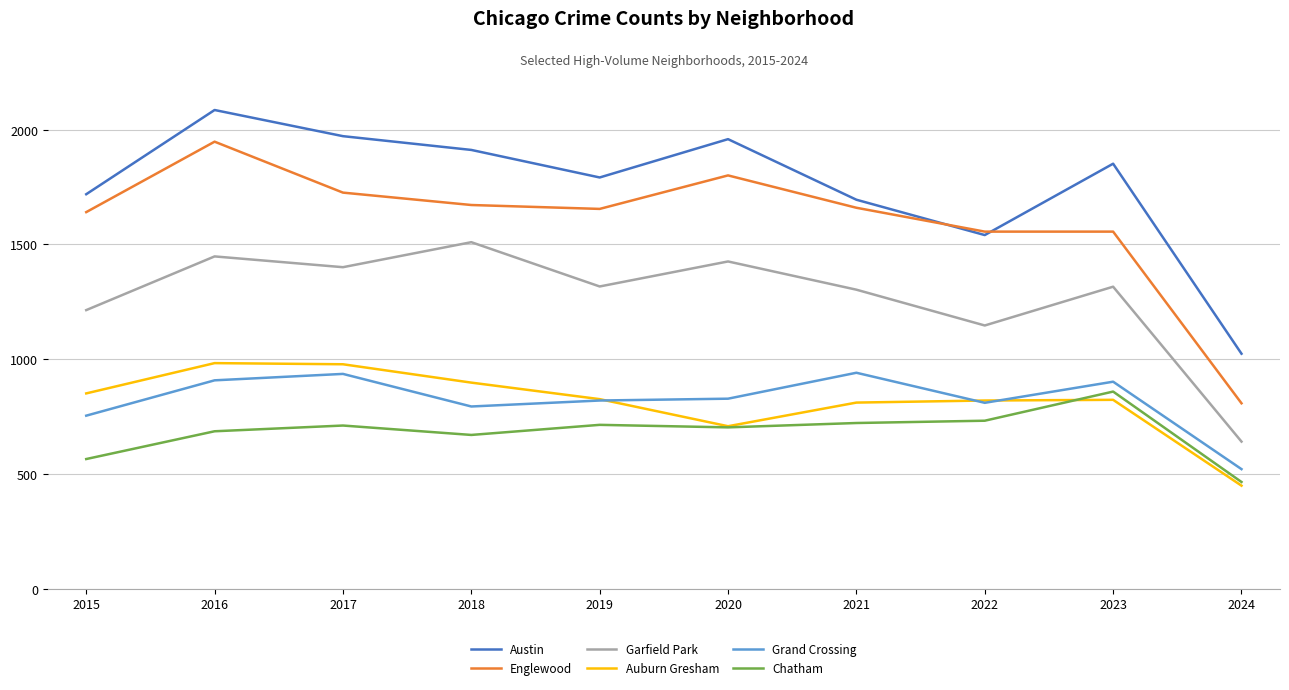

Is it true that Austin equals 926 at 2023?

False